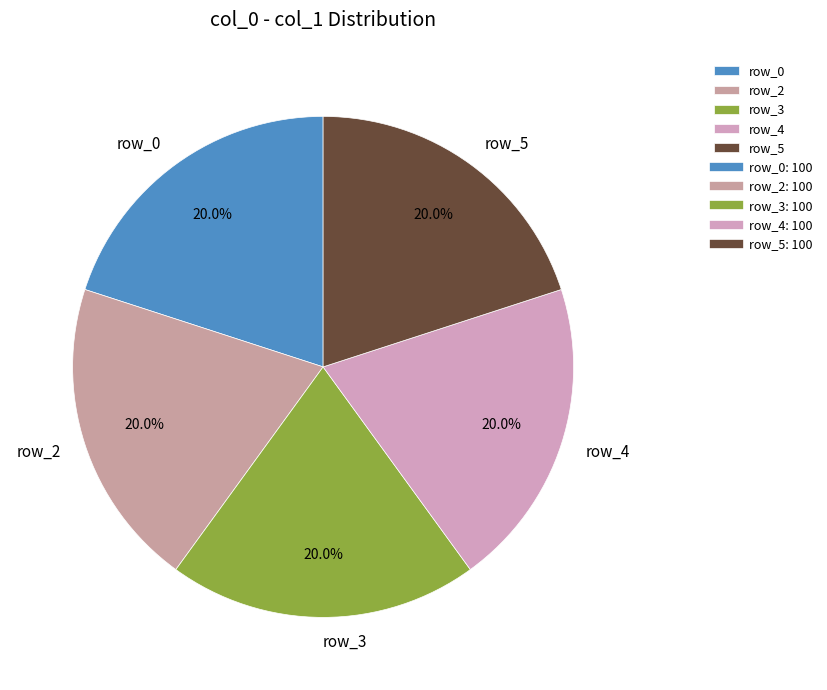

Does any single category account for the majority?

No